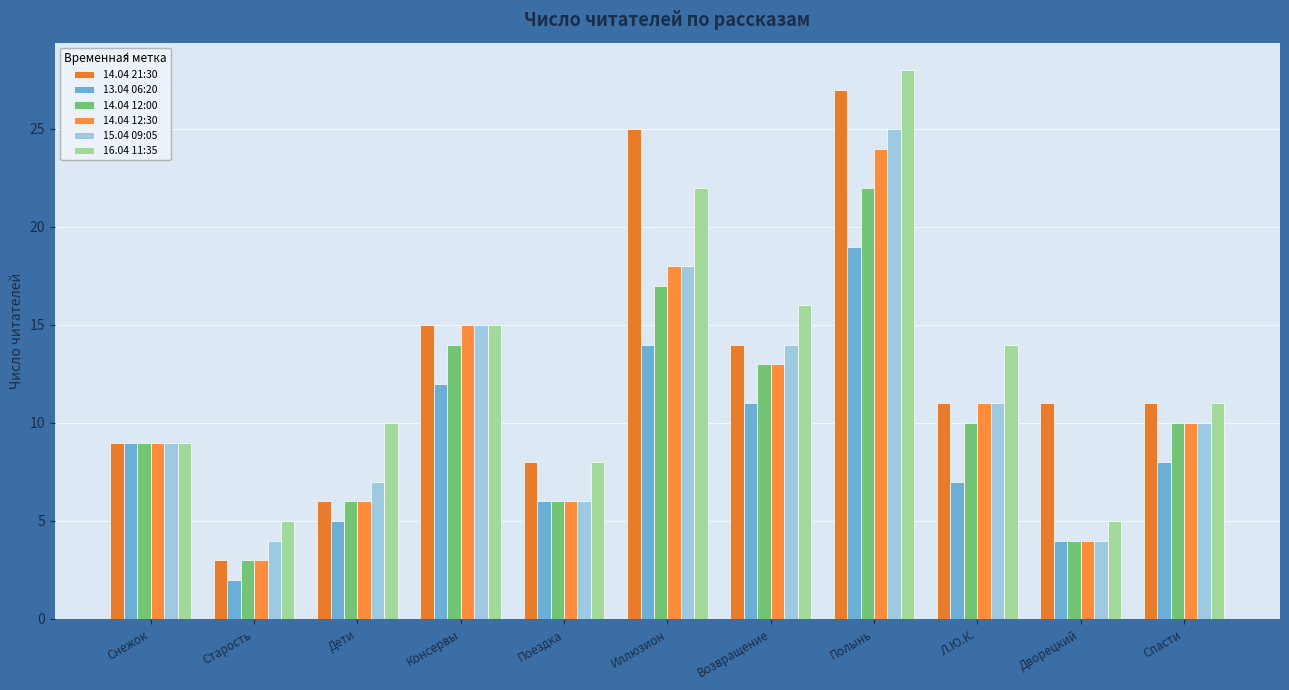

What position from the left is Снежок?

1